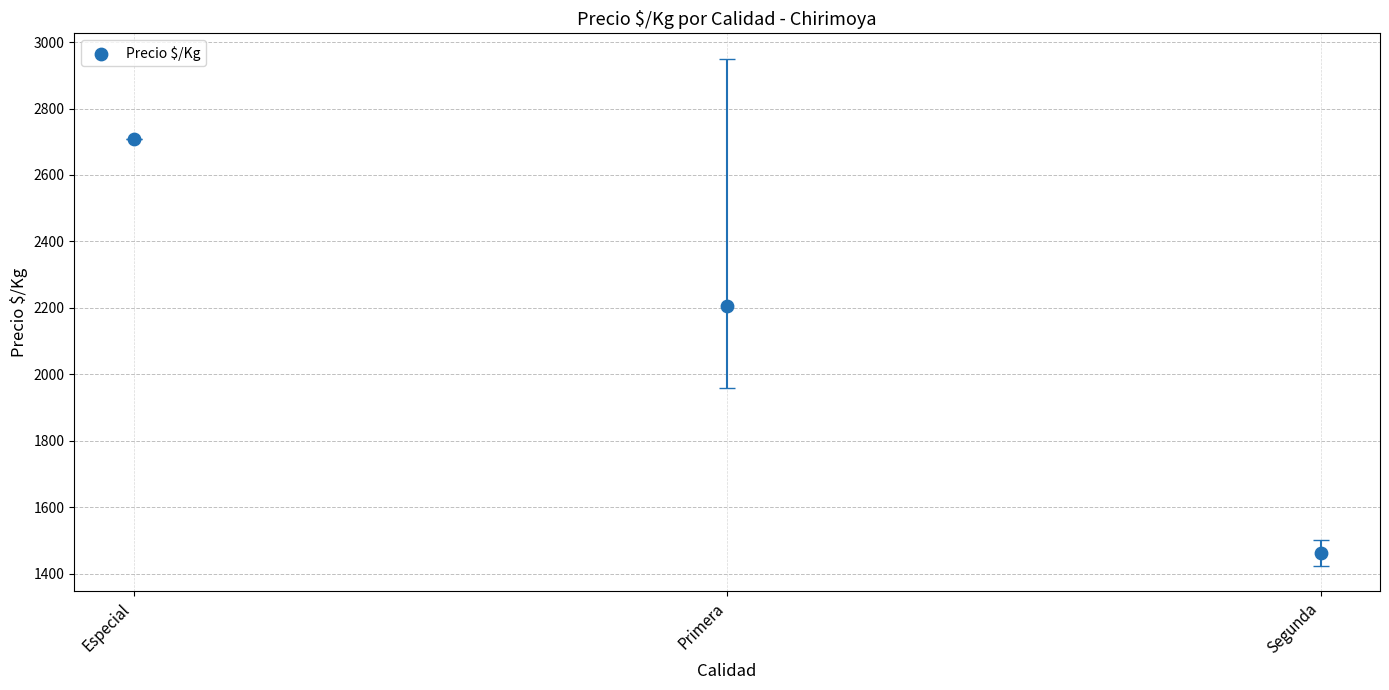

What is the average Y value?

2125.5